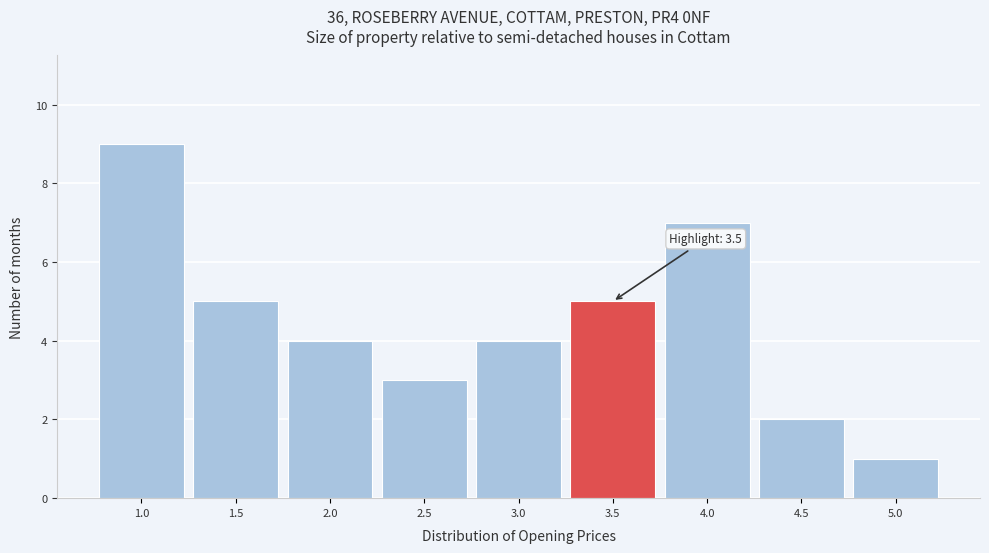

Reading left to right, extract all data points from this chart.

9	5	4	3	4	5	7	2	1